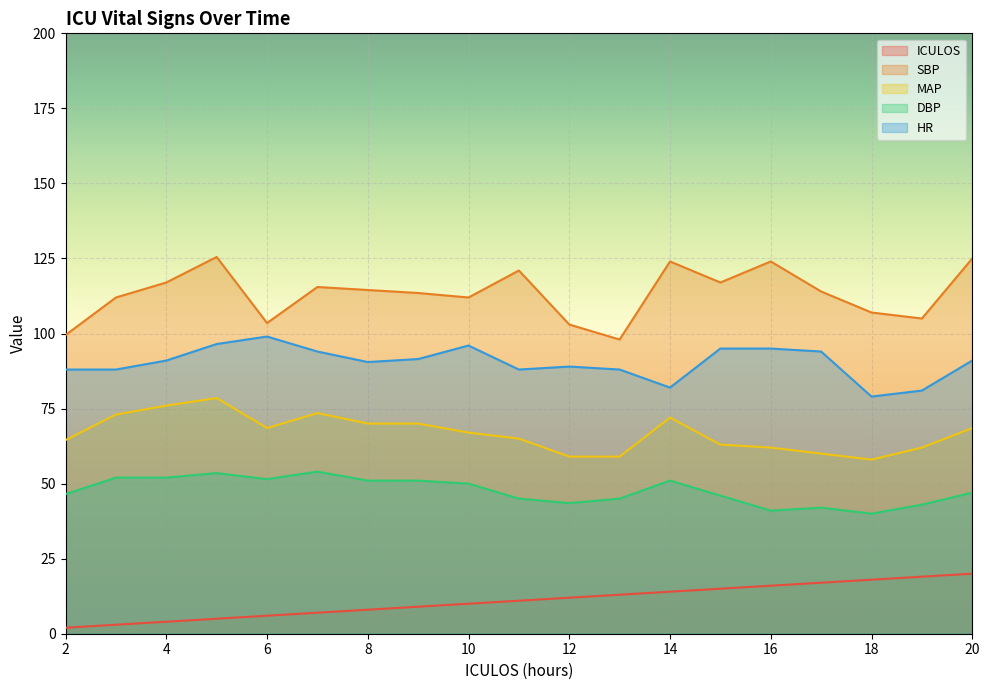

What is the difference between the second highest and minimum values in the MAP series?

18.0